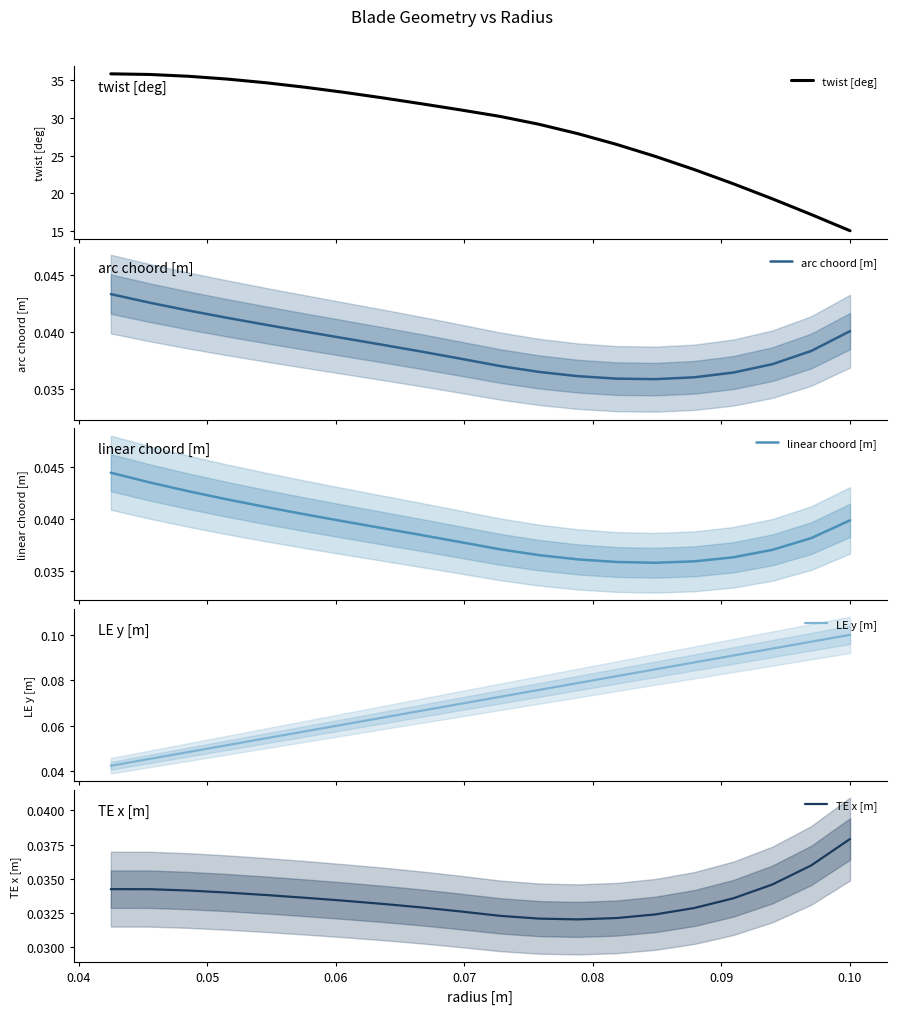

Is it true that arc choord [m] equals 0.0 at 14?

False